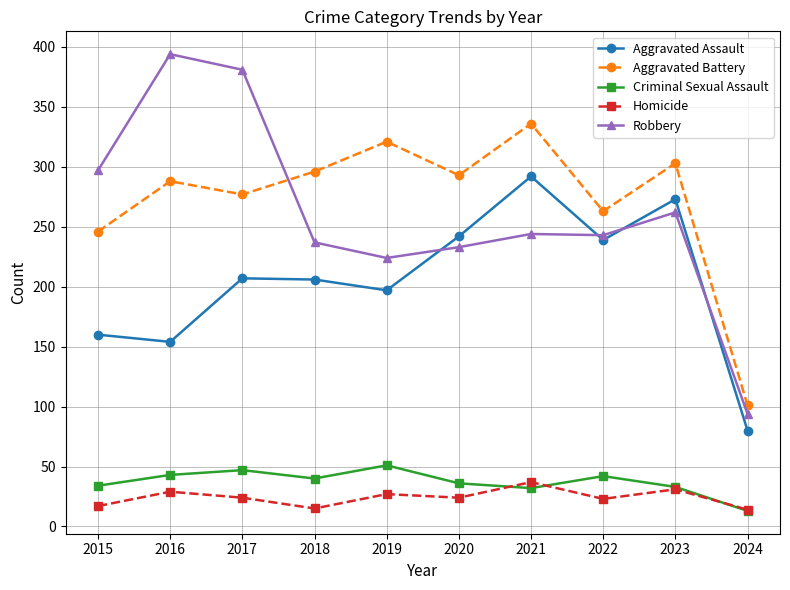

True or false: Aggravated Battery and Robbery intersect in this chart.

True